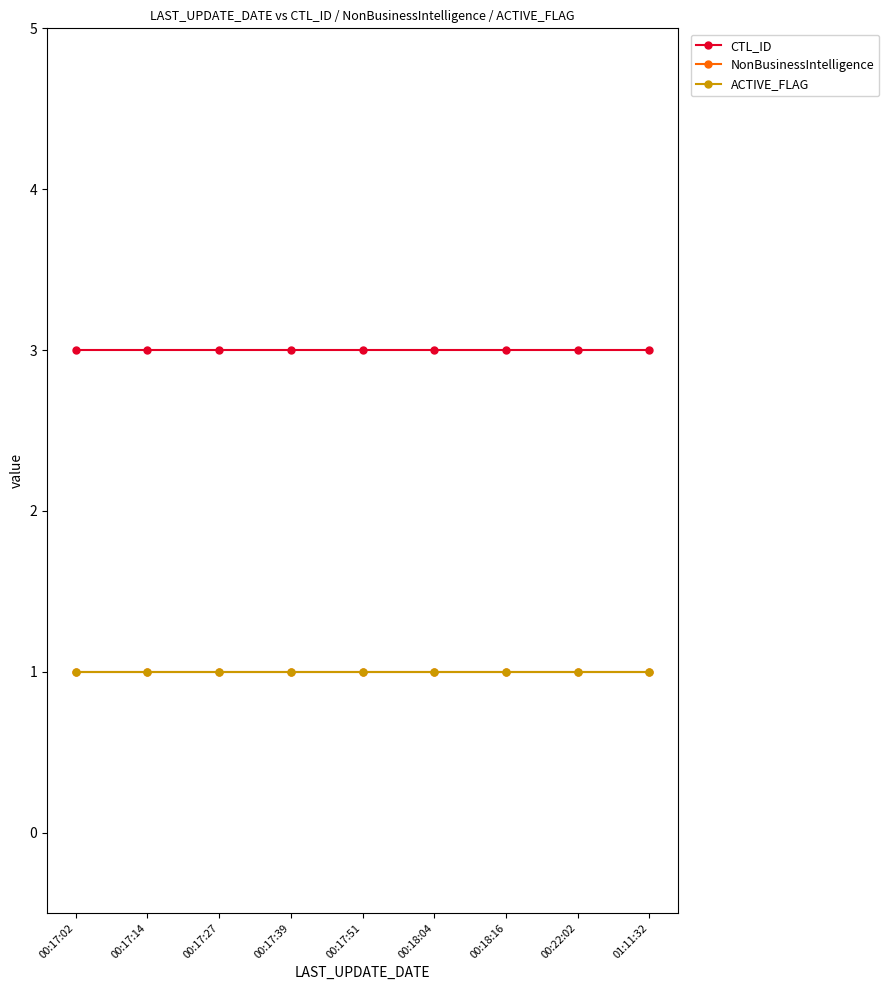

True or false: NonBusinessIntelligence and ACTIVE_FLAG cross at least once.

False